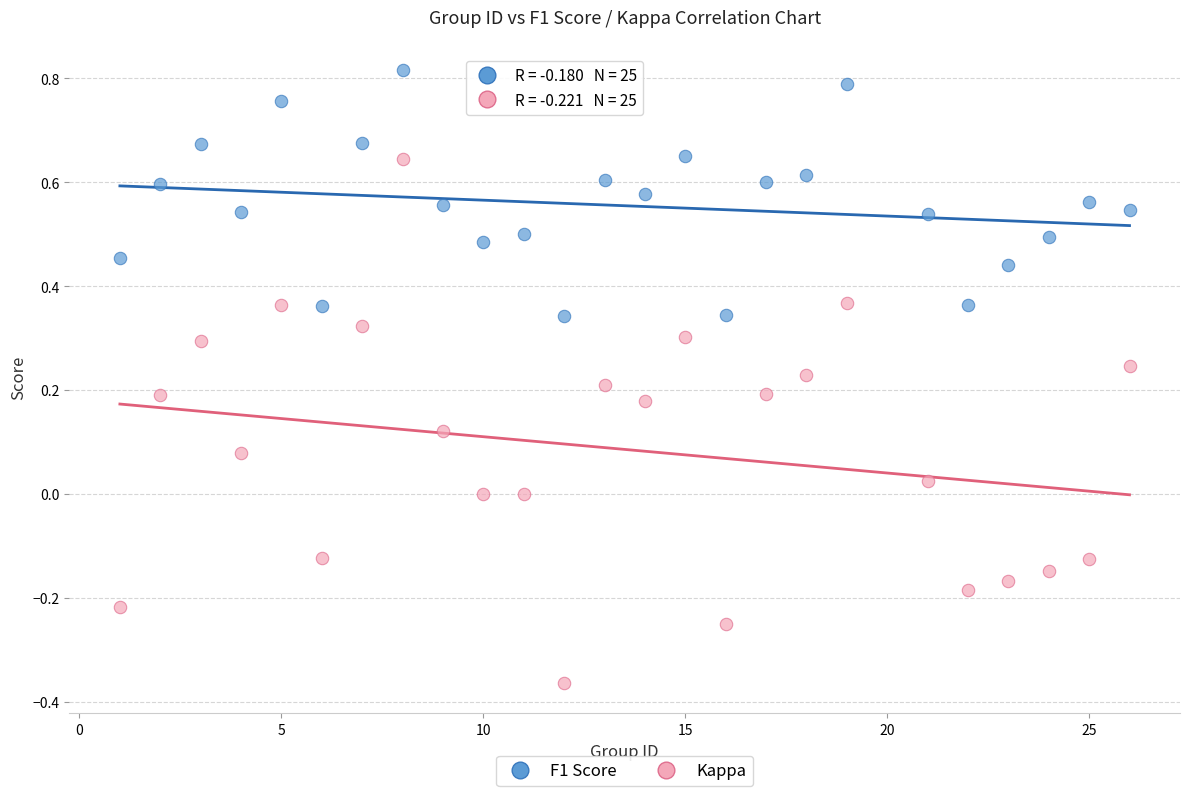

Which series contains the lowest Y value?

Kappa